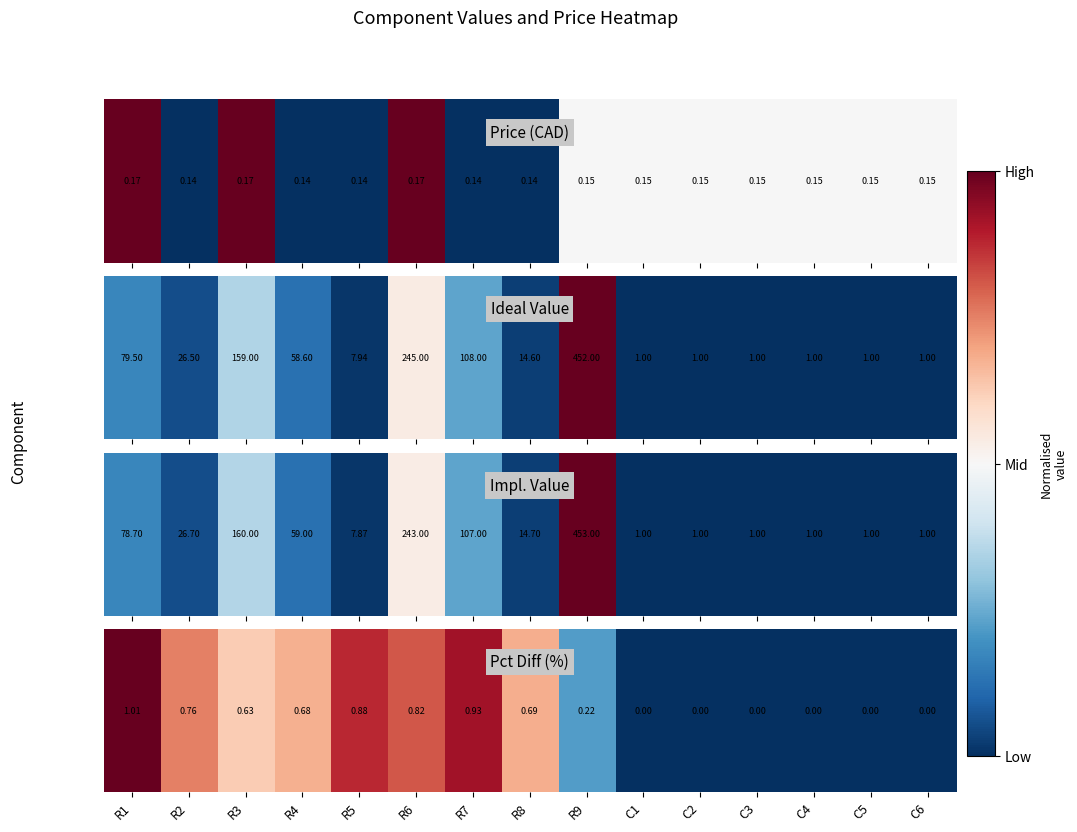

At which category does the chart reach its peak across all series?

R1